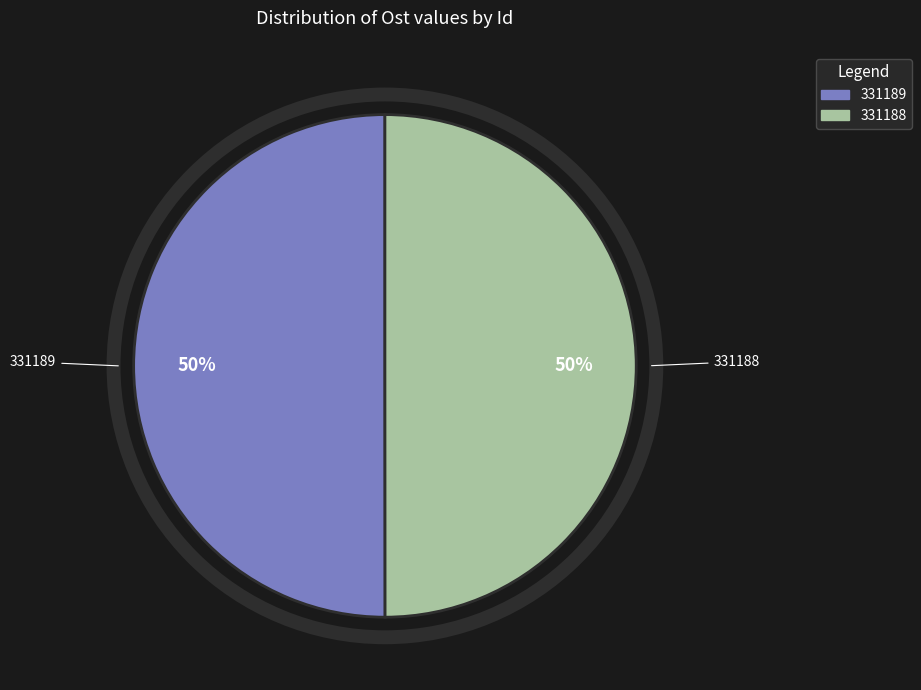

To the nearest percent, what percentage of the pie is 331188?

50%